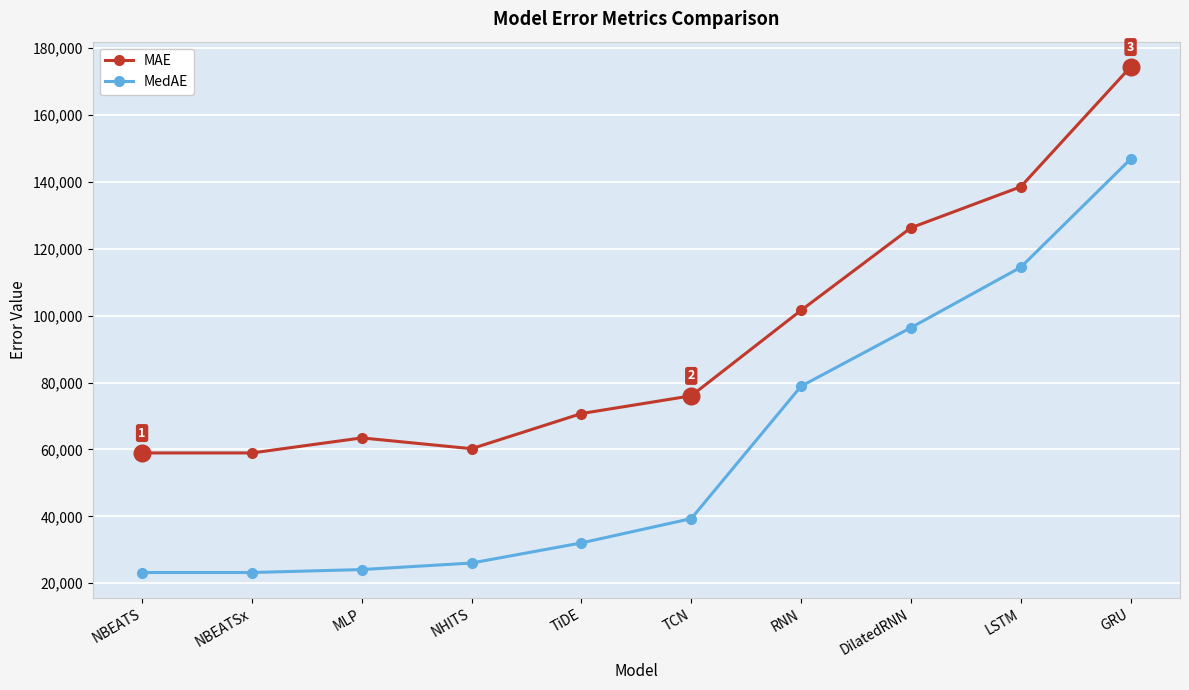

Read the MAE value at TiDE.

70733.8